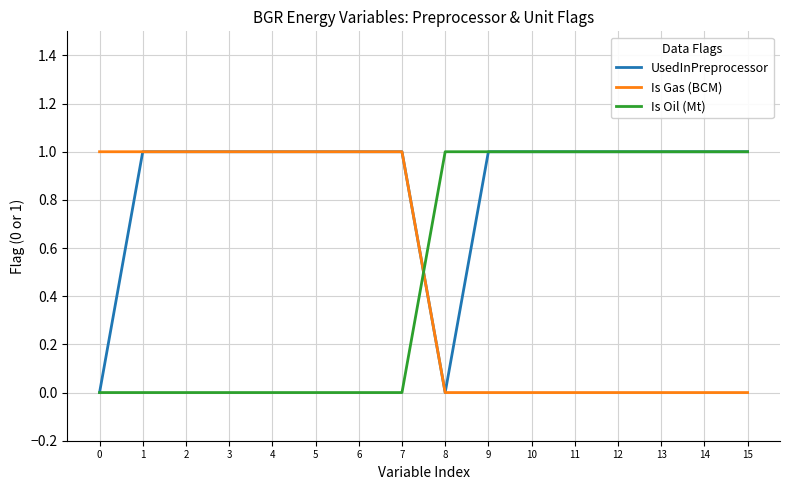

What is the total value across all series at 6?

2